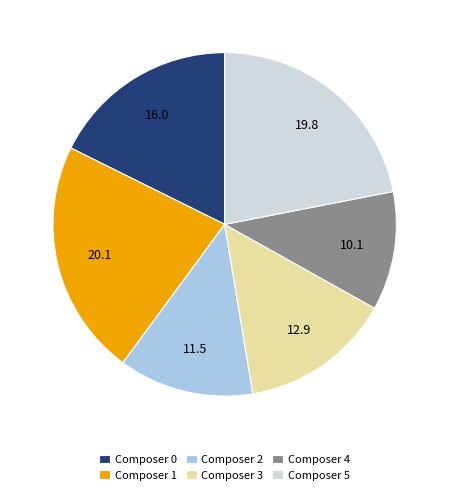

How many segments does this pie chart have?

6